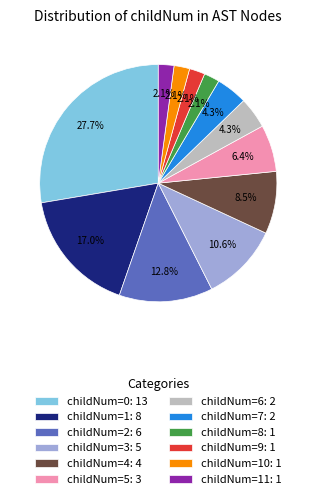

Is the sum of childNum=2: 6 and childNum=10: 1 greater than half?

No